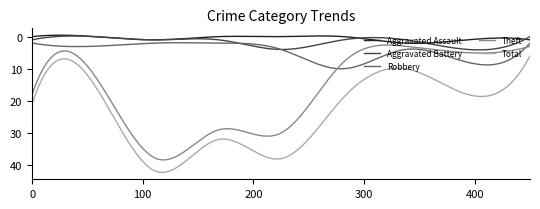

How many distinct data groups are displayed?

5